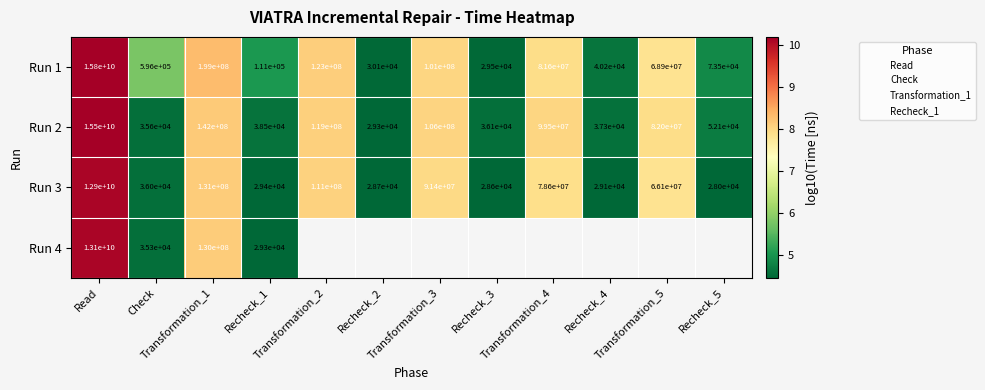

The value of Run 3 at Transformation_4 is 14.1. True or false?

False